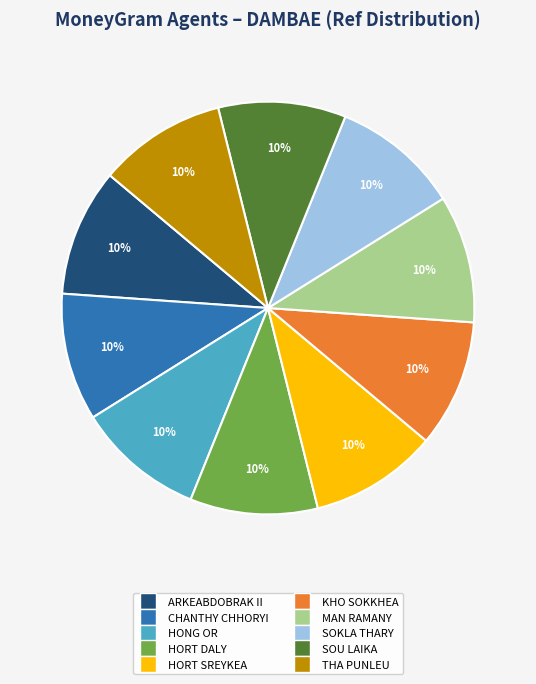

Does any single category account for the majority?

No